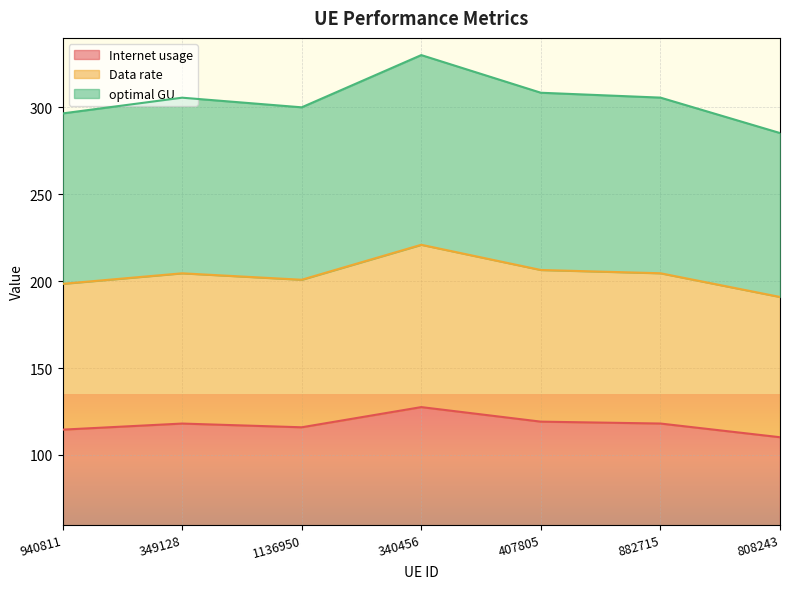

What is the spread (max minus min) of values at 340456?

202.5